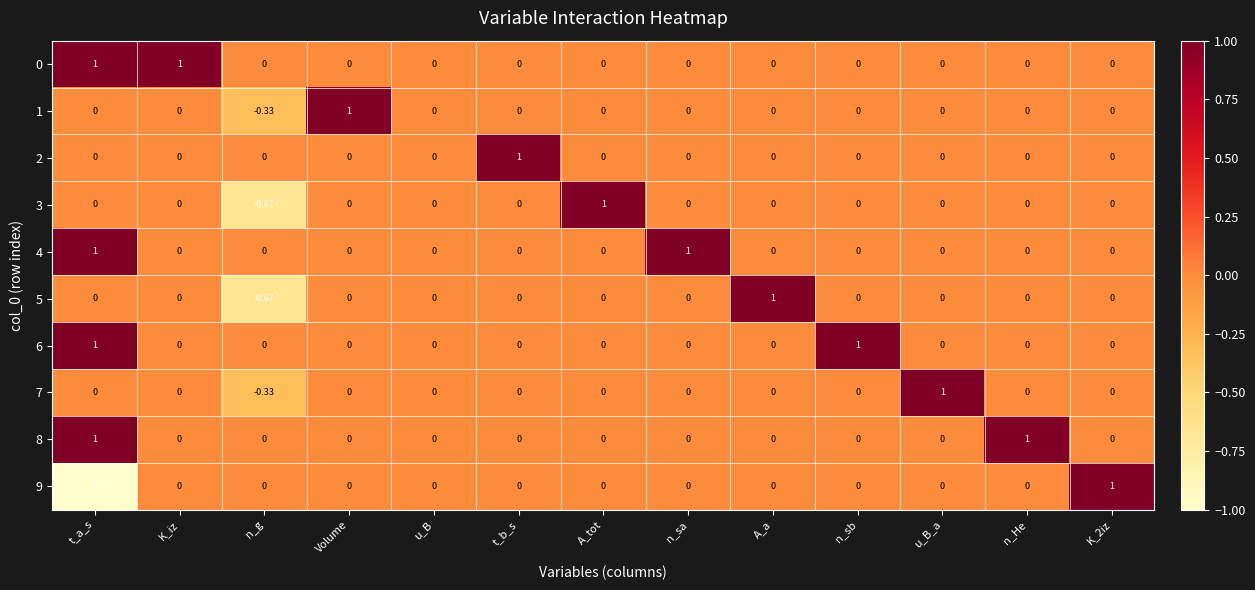

How many distinct data groups are displayed?

10